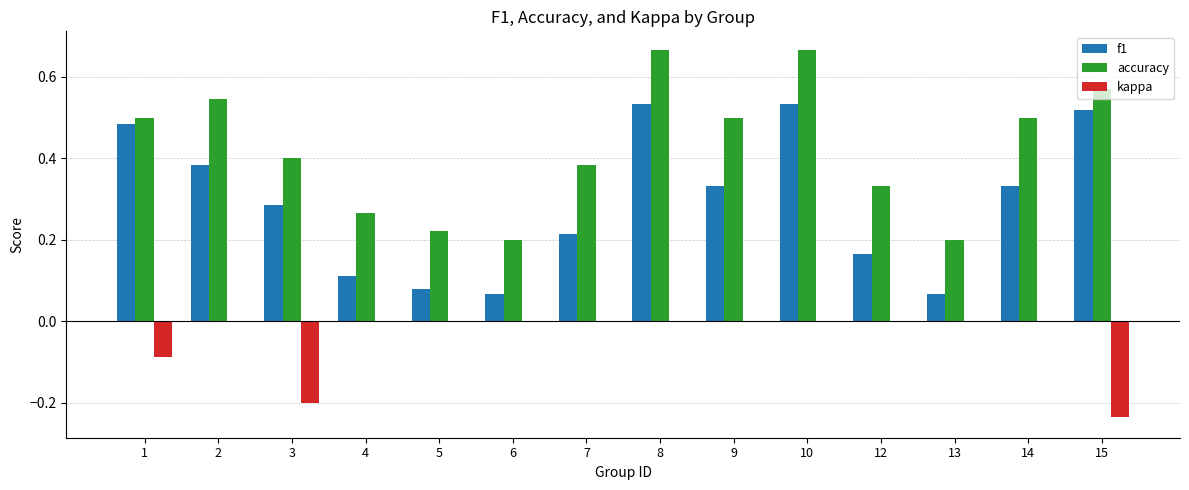

True or false: kappa has a value of -0.4 at 15.

False